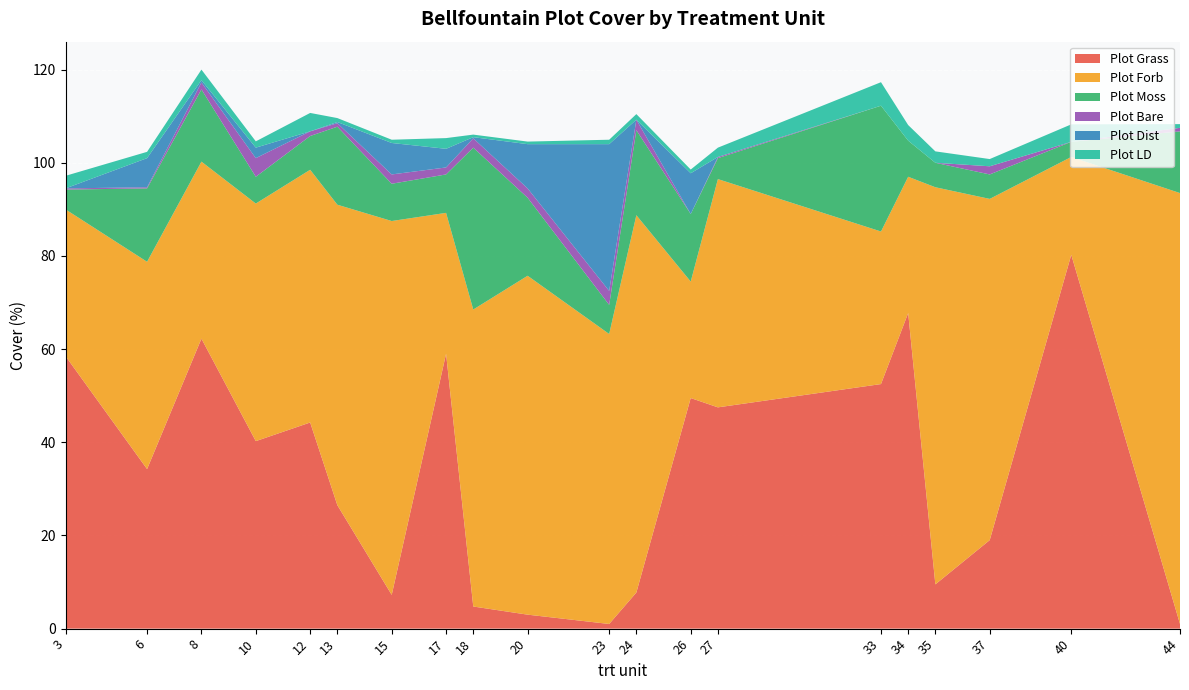

Reading right to left, list all the values displayed in this chart.

Plot Grass: 44=1.0	40=80.2	37=19.0	35=9.5	34=67.8	33=52.5	27=47.5	26=49.5	24=7.8	23=1.0	20=3.0	18=4.8	17=59.0	15=7.2	13=26.5	12=44.2	10=40.2	8=62.2	6=34.2	3=58.5
Plot Forb: 44=92.5	40=21.0	37=73.2	35=85.2	34=29.2	33=32.8	27=49.0	26=25.0	24=81.0	23=62.2	20=72.8	18=63.8	17=30.2	15=80.2	13=64.5	12=54.2	10=51.0	8=38.0	6=44.5	3=31.5
Plot Moss: 44=13.2	40=3.2	37=5.2	35=5.2	34=7.8	33=27.0	27=4.5	26=14.5	24=18.2	23=6.2	20=16.8	18=34.8	17=8.2	15=8.0	13=16.8	12=7.2	10=5.8	8=15.5	6=15.8	3=4.2
Plot Bare: 44=0.8	40=0.0	37=1.8	35=0.0	34=0.0	33=0.0	27=0.2	26=0.0	24=2.2	23=3.0	20=2.0	18=2.0	17=1.5	15=2.0	13=0.8	12=1.0	10=4.0	8=1.5	6=0.2	3=0.2
Plot Dist: 44=0.0	40=0.0	37=0.0	35=0.0	34=0.0	33=0.0	27=0.0	26=8.8	24=0.0	23=31.5	20=9.5	18=0.2	17=4.0	15=6.8	13=0.2	12=0.0	10=2.2	8=0.5	6=6.2	3=0.0
Plot LD: 44=0.8	40=3.8	37=1.6	35=2.5	34=3.4	33=5.0	27=2.0	26=0.8	24=1.2	23=0.9	20=0.6	18=0.6	17=2.3	15=0.7	13=0.8	12=4.0	10=1.4	8=2.2	6=1.4	3=2.7